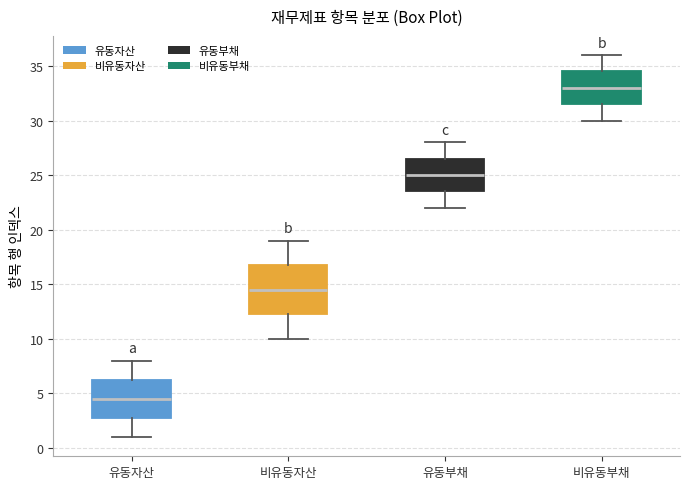

Reading left to right, transcribe this box plot: for each box, give where its median line is, the range the box spans, and where its two whiskers end, as read against the y-axis. The values are not printed on the chart, so give them approximately, as read against the axis.

유동자산: median 4.5, box 3.0 to 6.5, whiskers 1.0 to 8.0
비유동자산: median 14.5, box 12.5 to 17.0, whiskers 10.0 to 19.0
유동부채: median 25.0, box 23.5 to 26.5, whiskers 22.0 to 28.0
비유동부채: median 33.0, box 31.5 to 34.5, whiskers 30.0 to 36.0